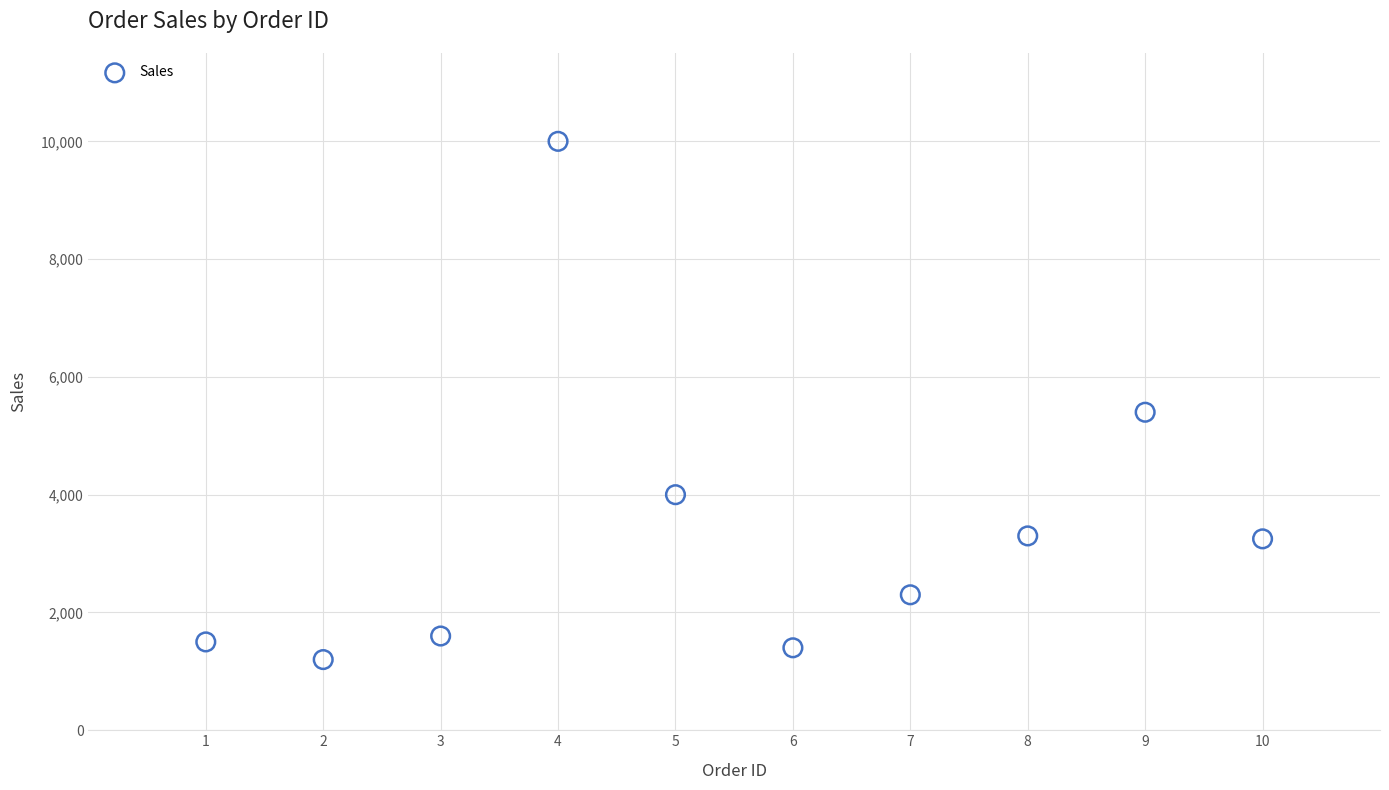

What is the average Y value?

3395